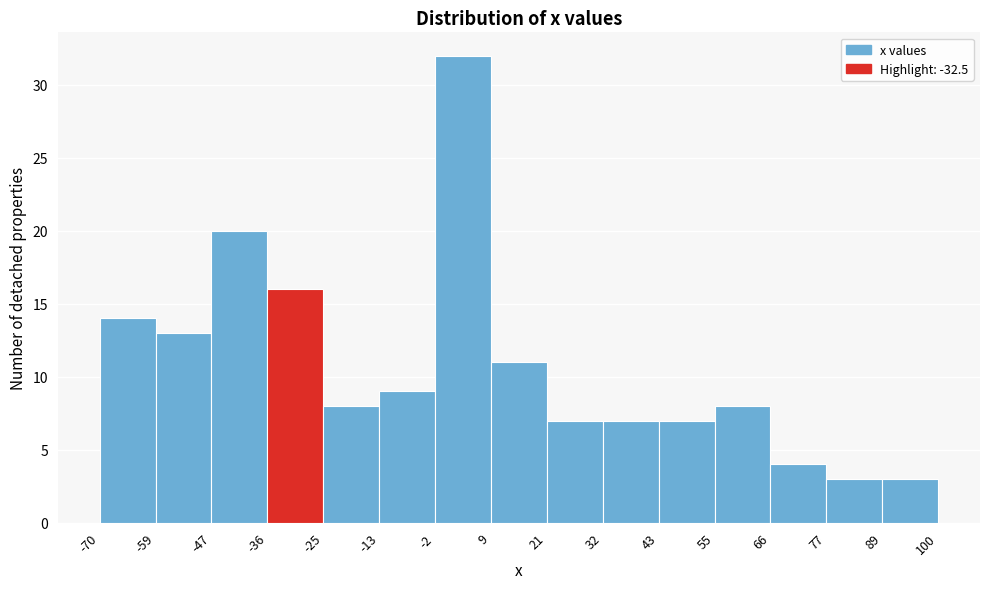

Reading left to right, transcribe this chart: for each bar, give the range it covers on the x-axis and its height. The values are not printed on the chart, so give them approximately, as read against the axis.

-70 to -59: 14
-59 to -47: 13
-47 to -36: 20
-36 to -25: 16
-25 to -13: 8
-13 to -2: 9
-2 to 9: 32
9 to 21: 11
21 to 32: 7
32 to 43: 7
43 to 55: 7
55 to 66: 8
66 to 77: 4
77 to 89: 3
89 to 100: 3